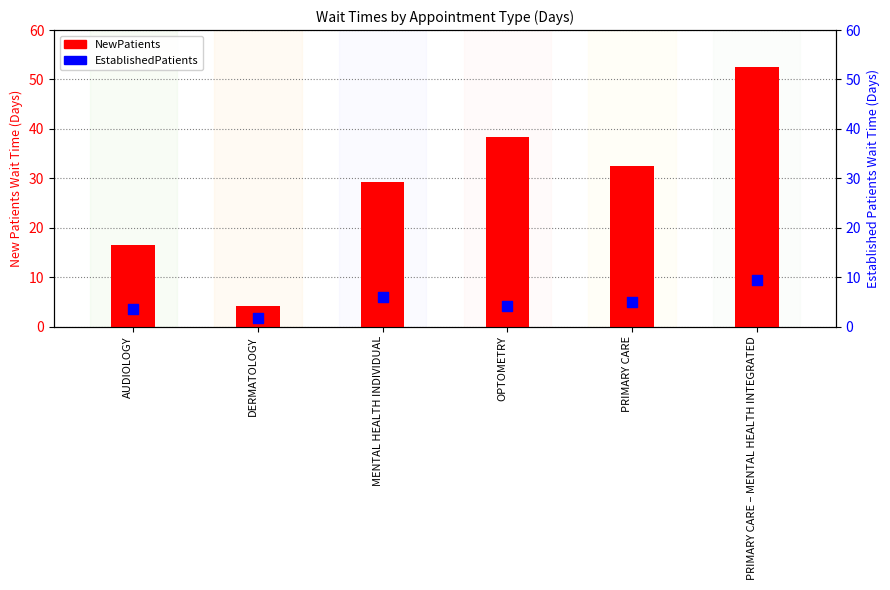

Which series contains the highest Y value?

NewPatients